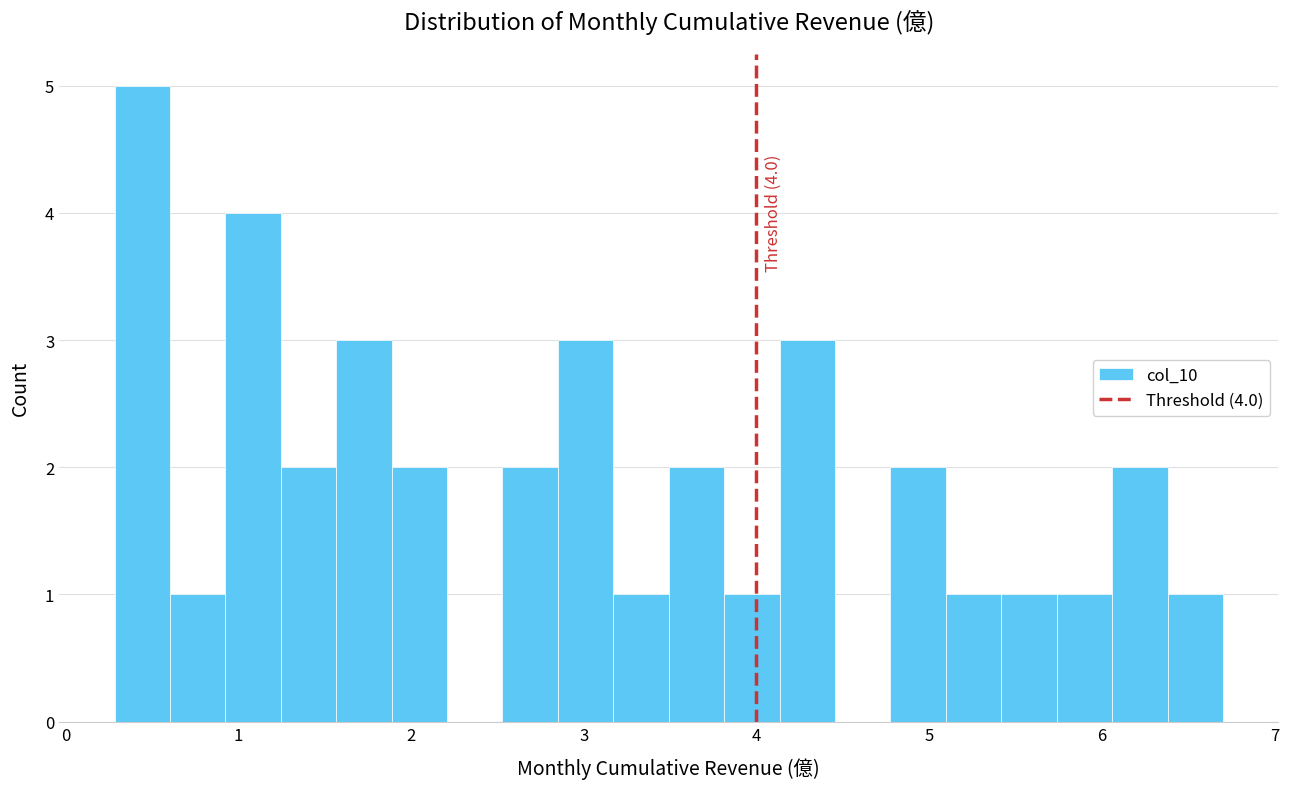

Read against the x-axis, roughly where is the centre of the tallest bar?

0.4